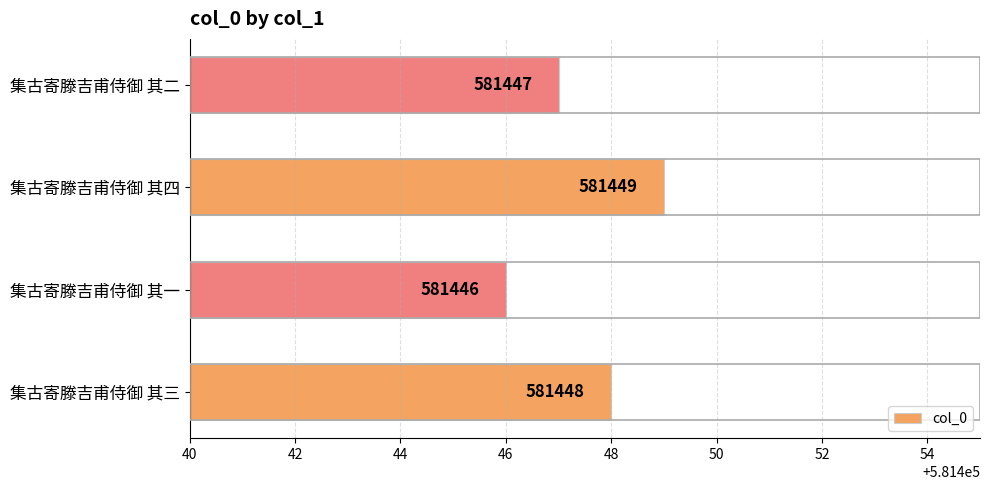

How many bars are there in total?

4